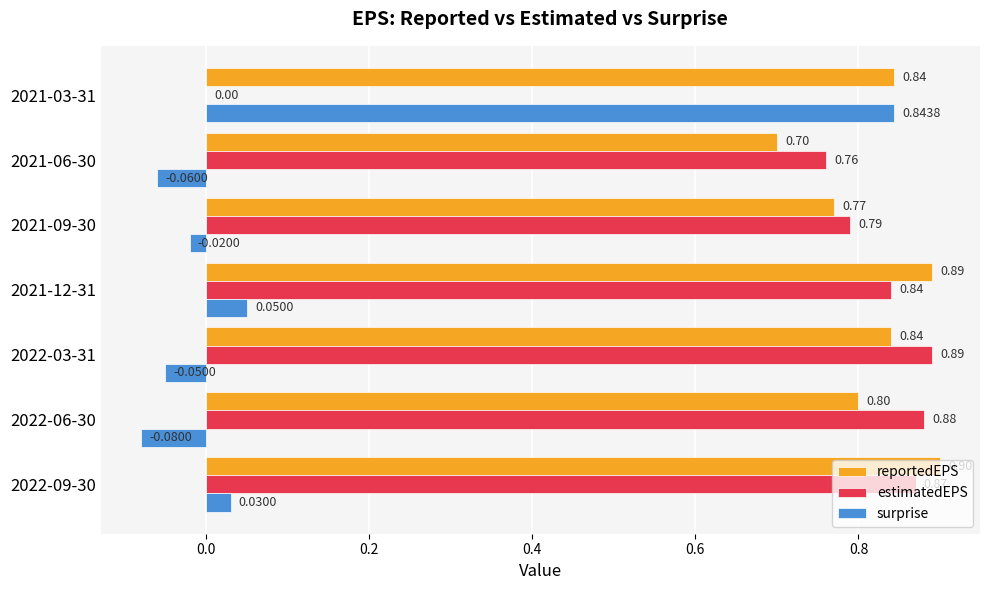

What is the total value across all series at 2022-03-31?

1.7